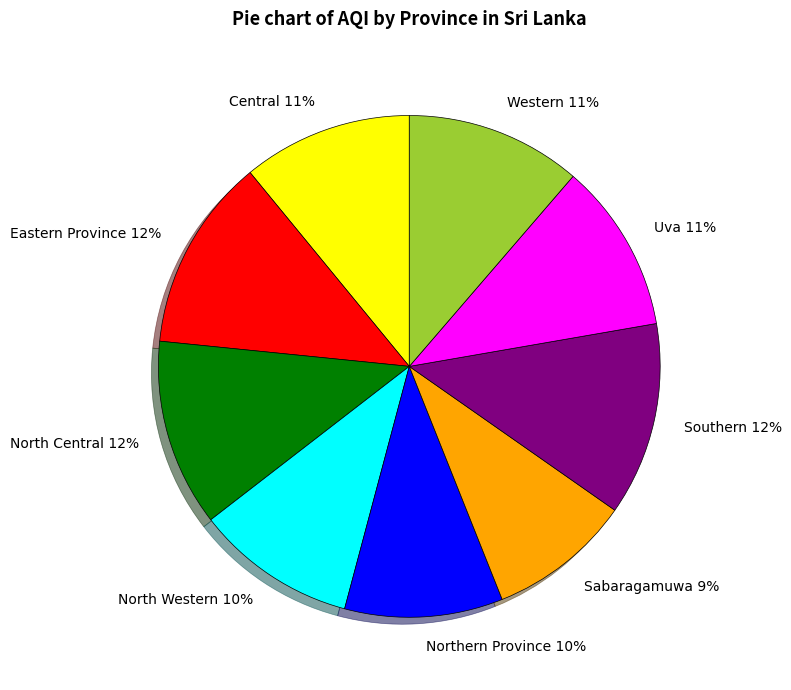

Is Southern the majority of the pie?

No